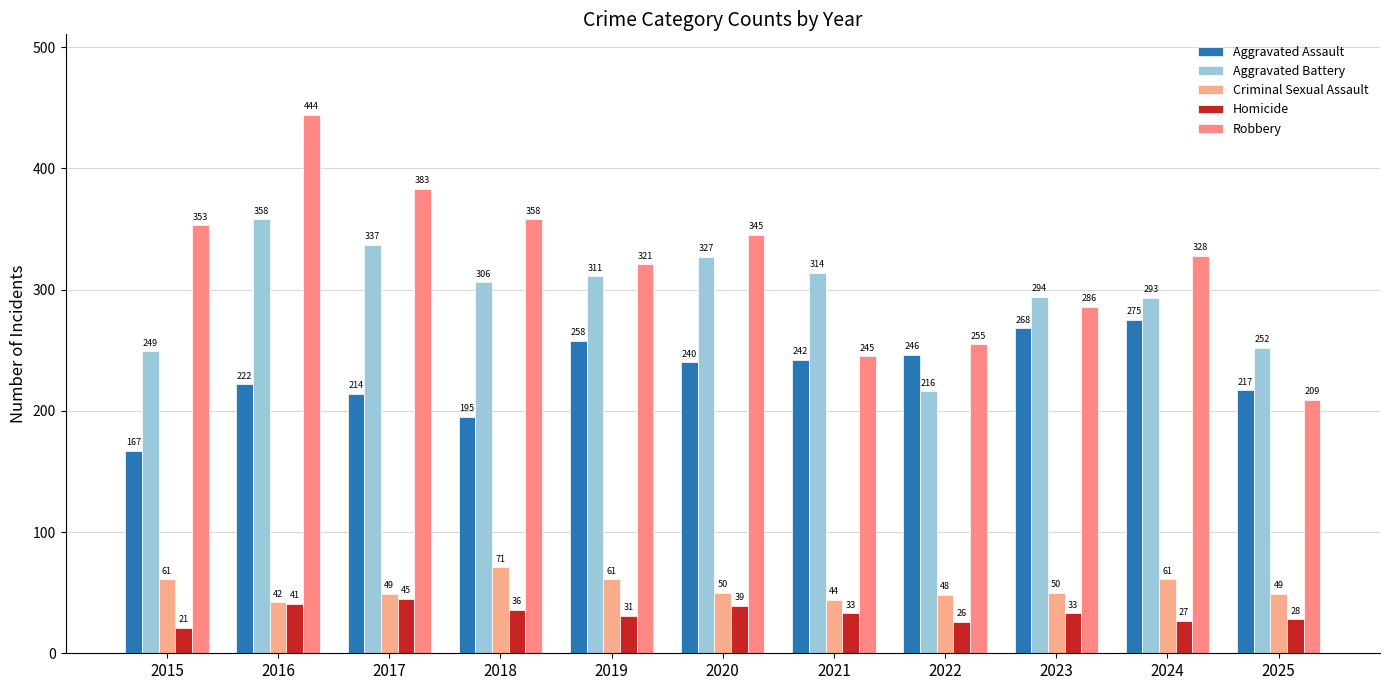

Which series has the widest spread of values?

Robbery